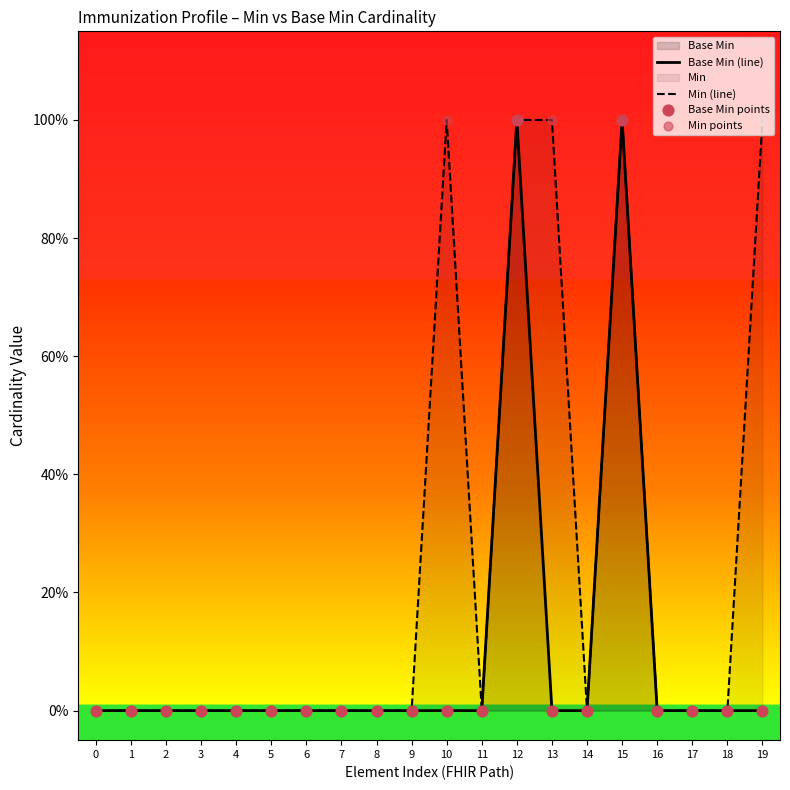

Which series has the widest spread of Y values?

Base Min (line)